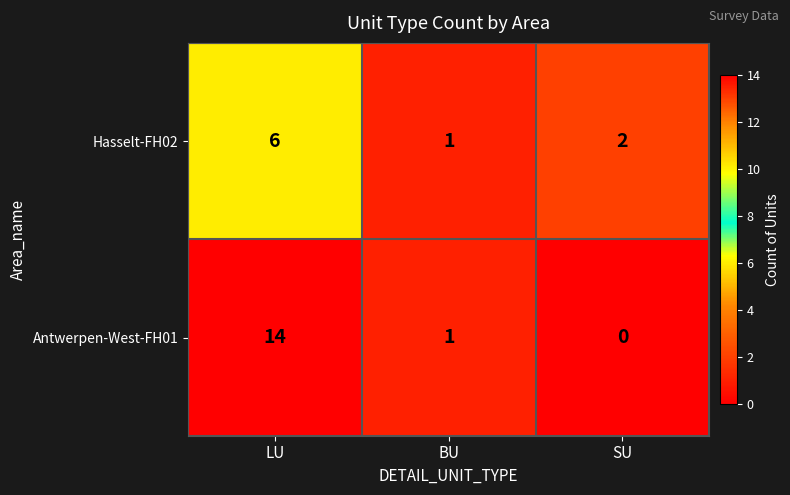

Which category has the highest value across all series?

LU